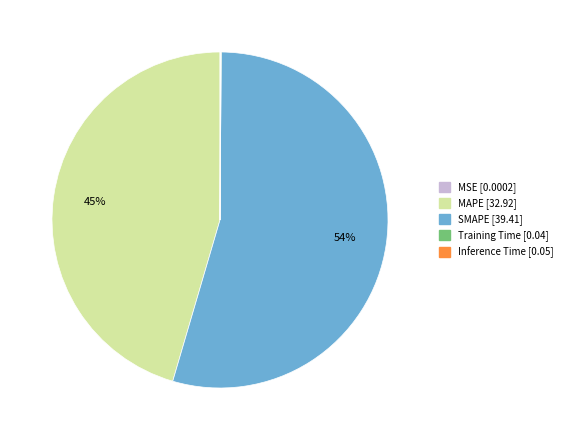

True or false: SMAPE accounts for 54% of the total.

True